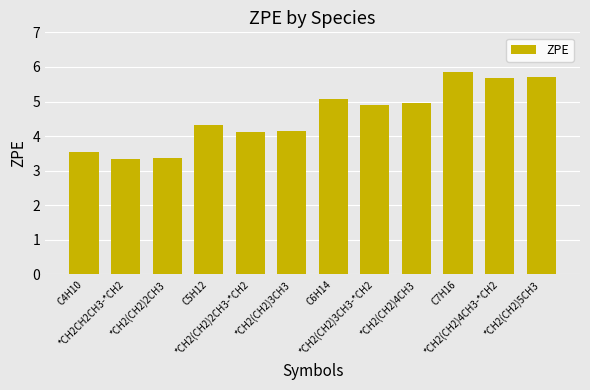

At which label does the data first exceed 4?

C5H12